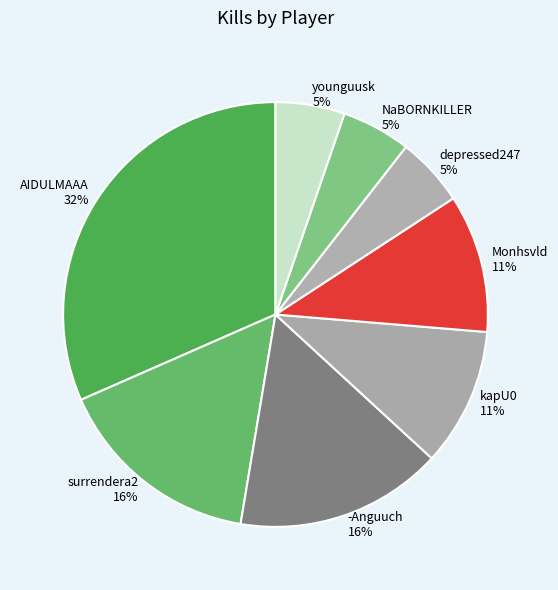

The Monhsvld slice represents 19% of the pie. True or false?

False